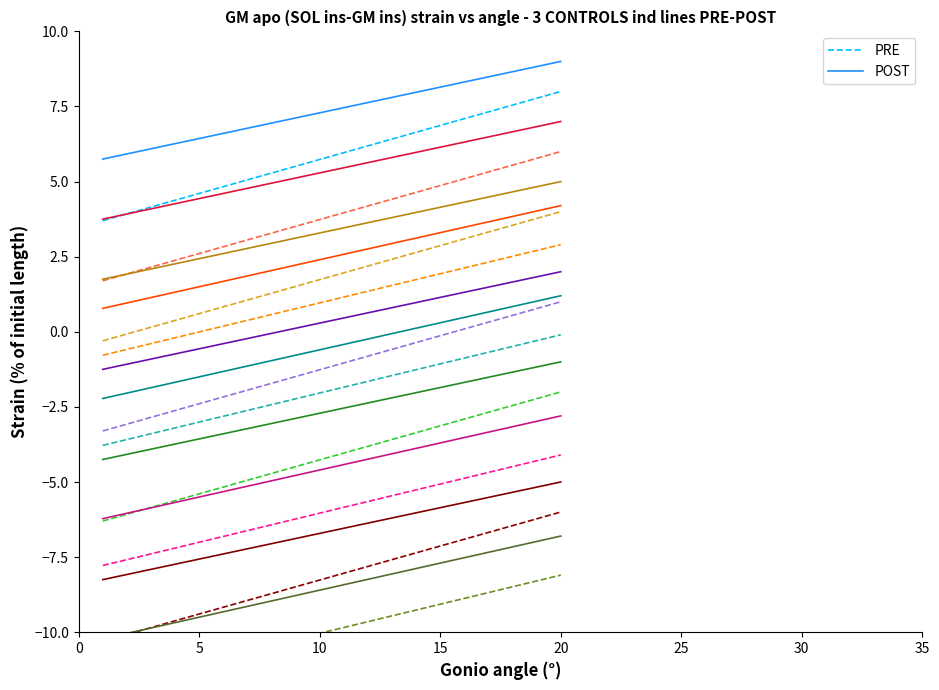

The PRE series shows 12.7 at 20. True or false?

False